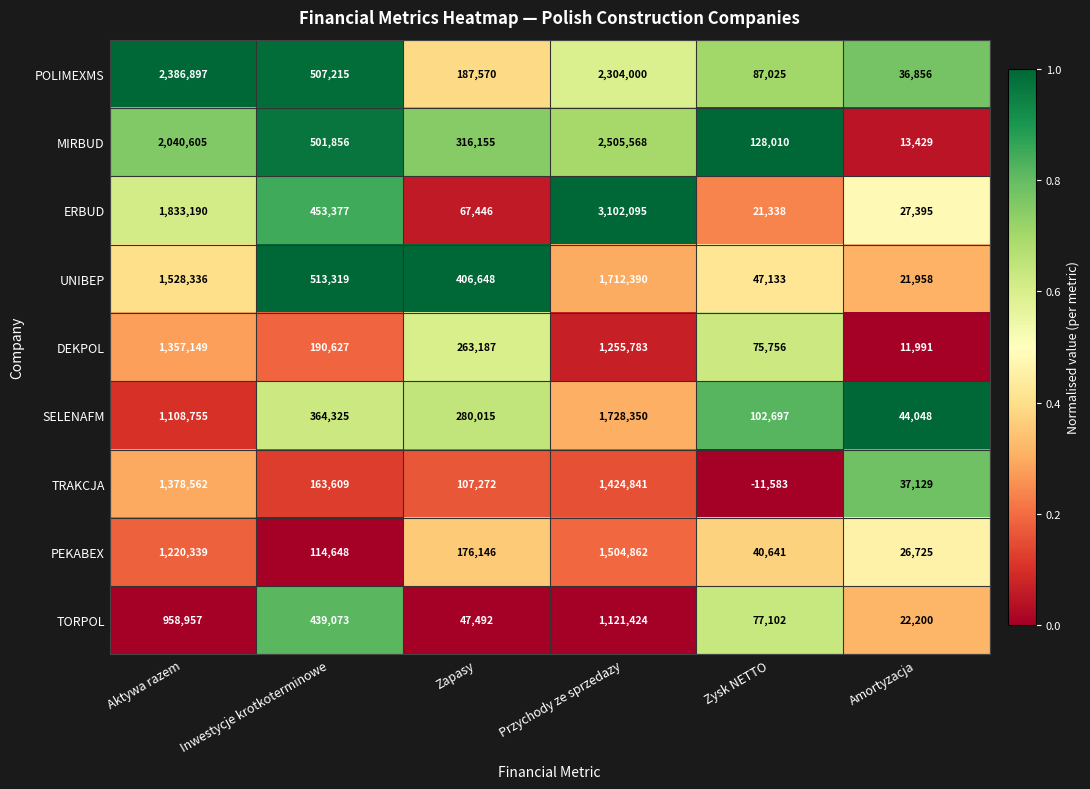

What is the highest value of the TRAKCJA series?

1424841